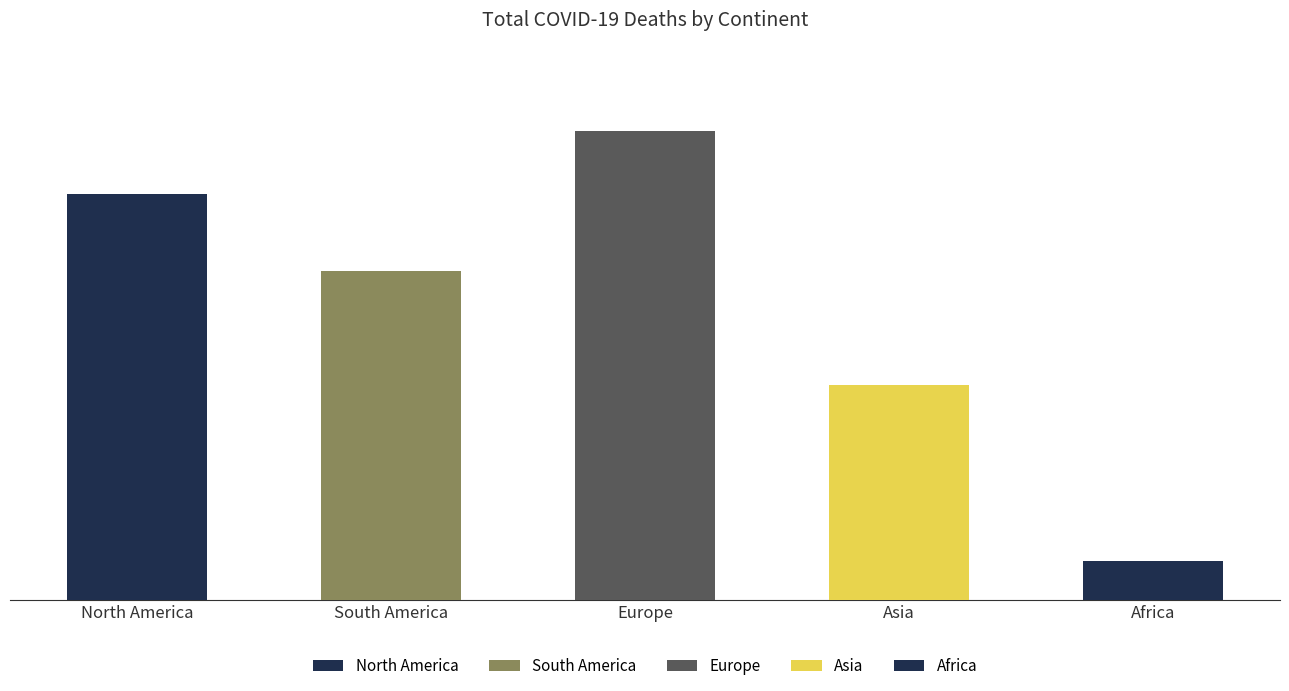

What is the approximate value at North America, to the nearest 50?

817350